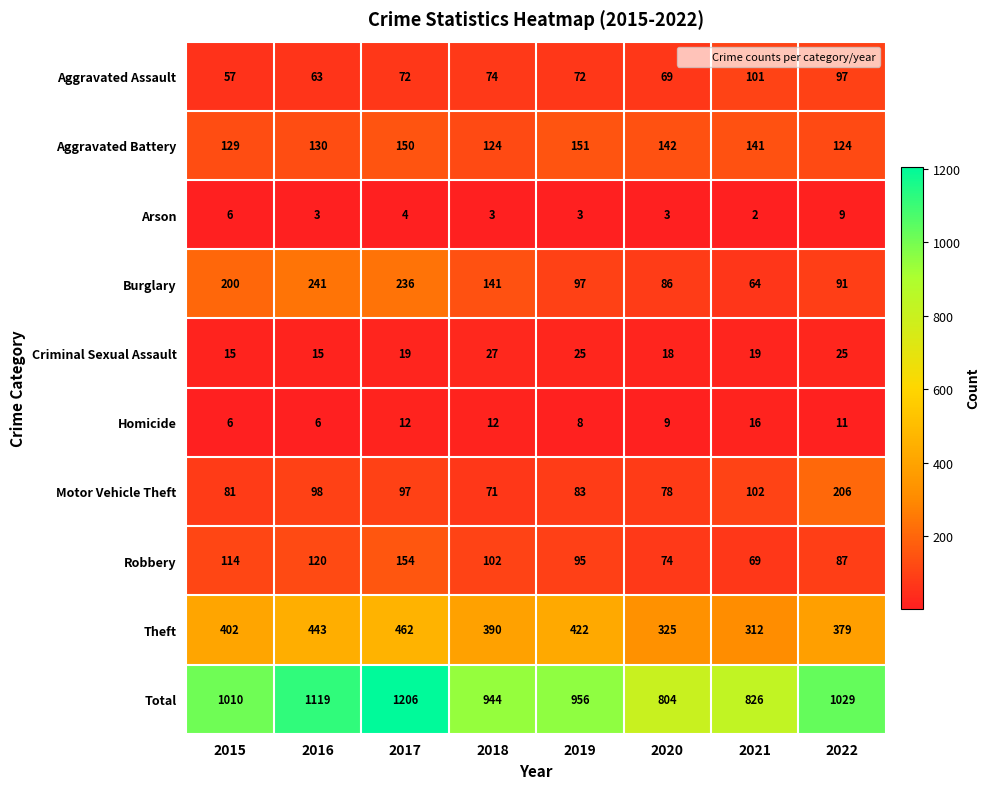

At which category does the chart reach its minimum across all series?

2021